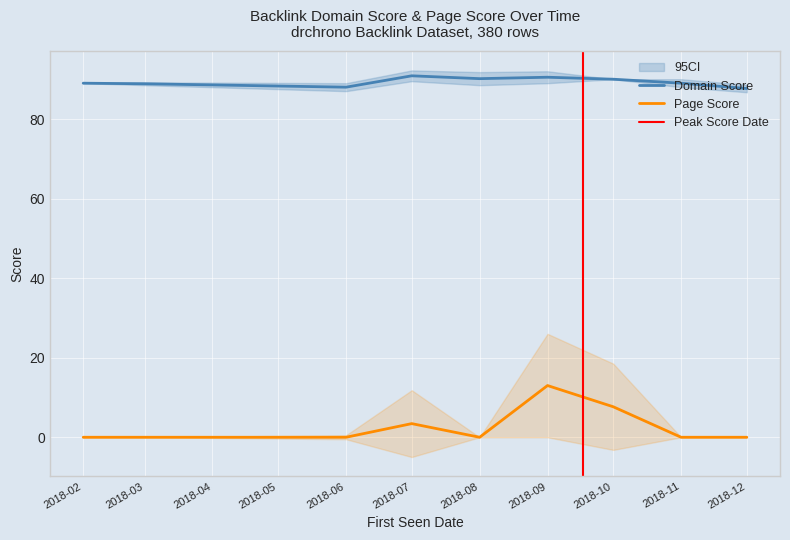

True or false: Domain Score and Page Score intersect in this chart.

False